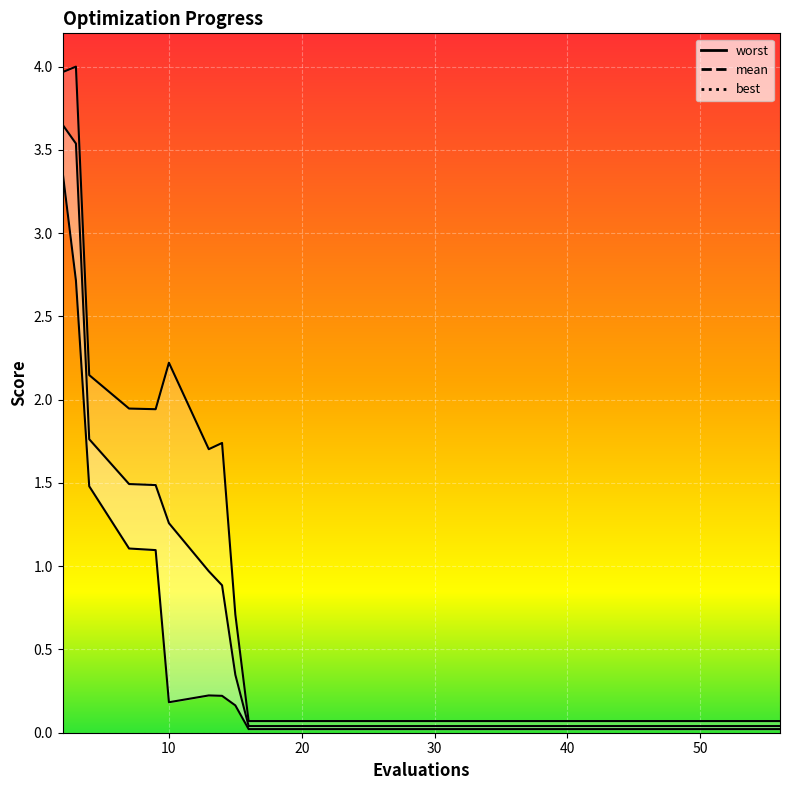

Where is the first local maximum for worst?

3